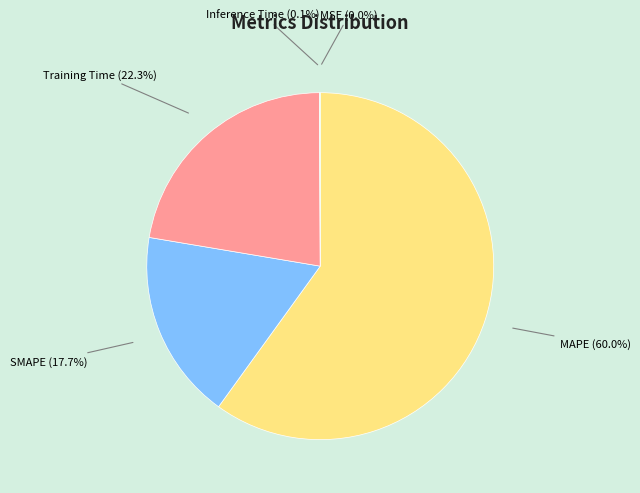

Which category accounts for the majority?

MAPE